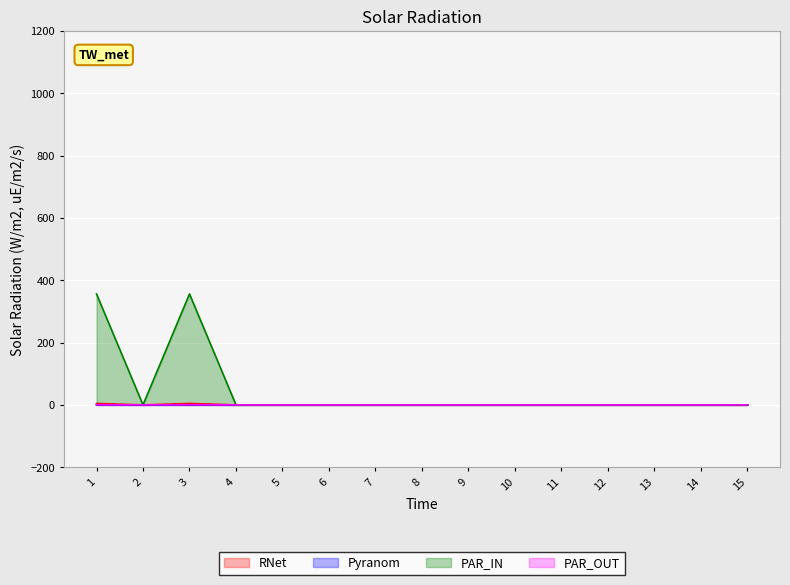

What is the average value of the PAR_IN series?

47.5